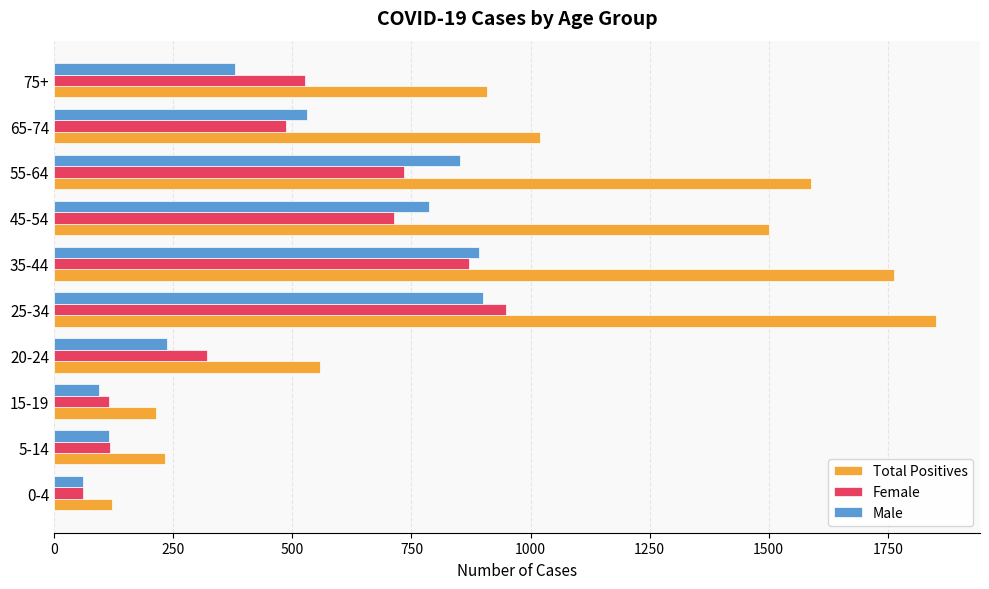

Which series has the largest range (max minus min)?

Total Positives